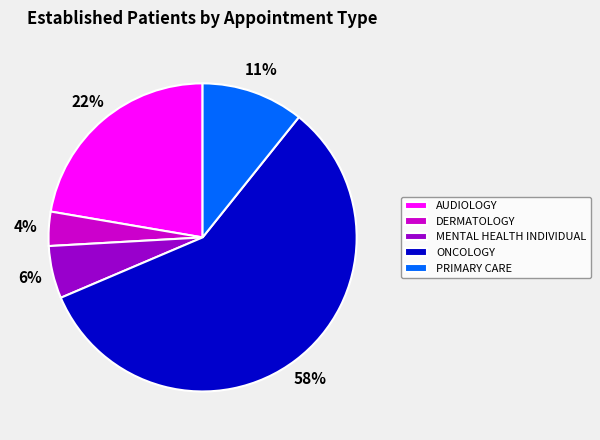

What percentage is the MENTAL HEALTH INDIVIDUAL slice, to the nearest percent?

6%